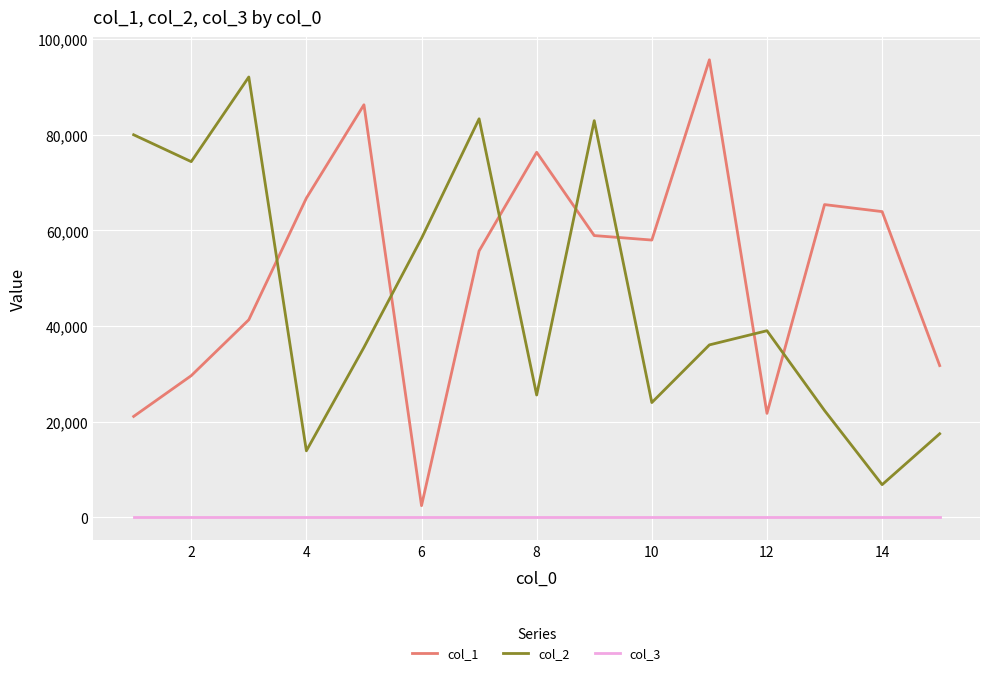

Which series has the largest total across all categories?

col_1